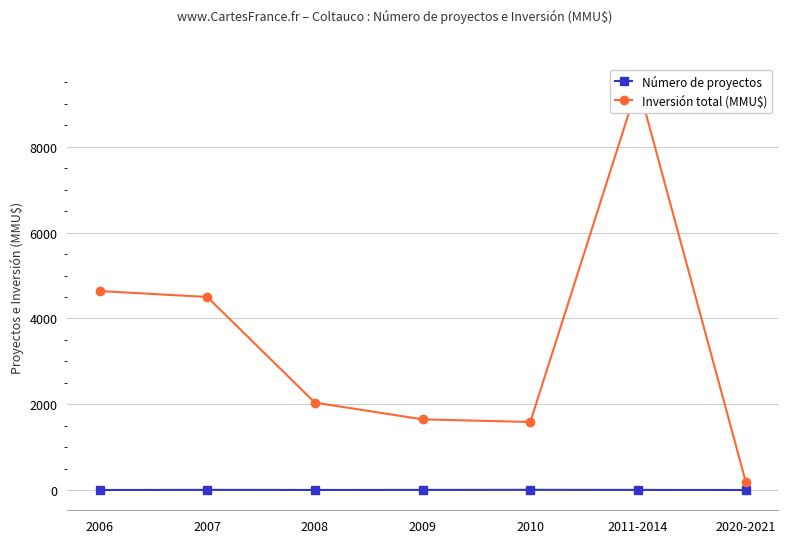

Which series has the largest range (max minus min)?

Inversión total (MMU$)